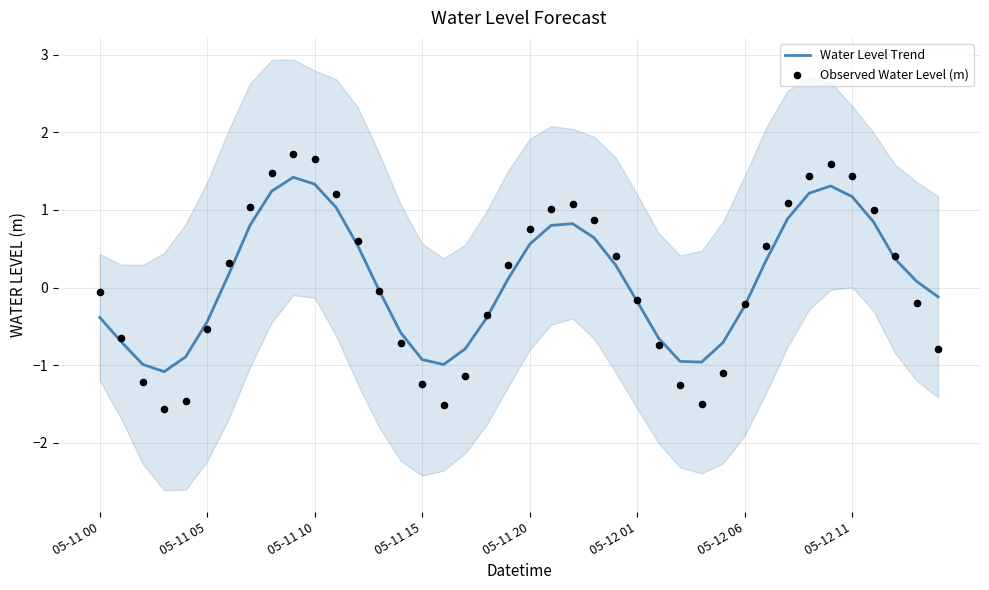

Which series contains the lowest Y value?

Observed Water Level (m)